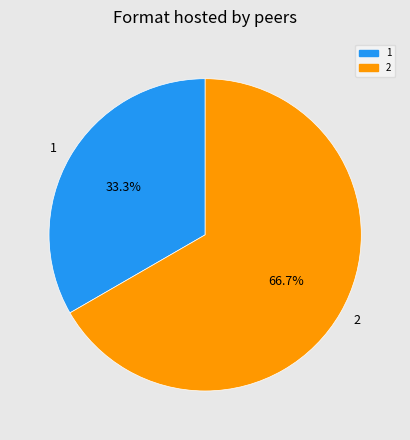

To the nearest percent, what is the combined percentage of 2 and 1?

100%